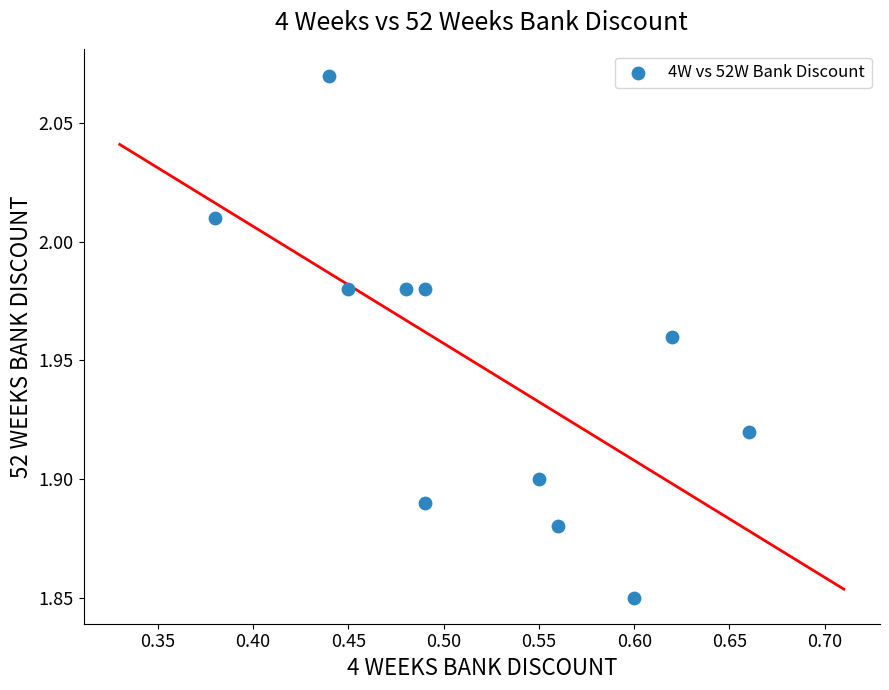

What is the average X value?

0.5